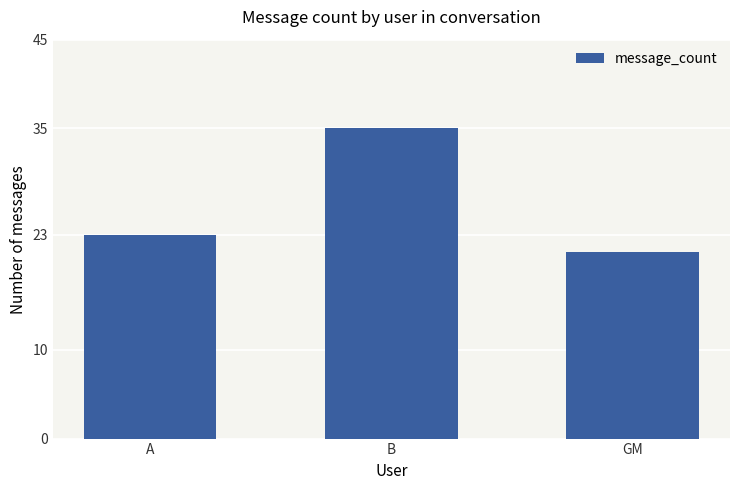

At which category does the chart reach its peak across all series?

B